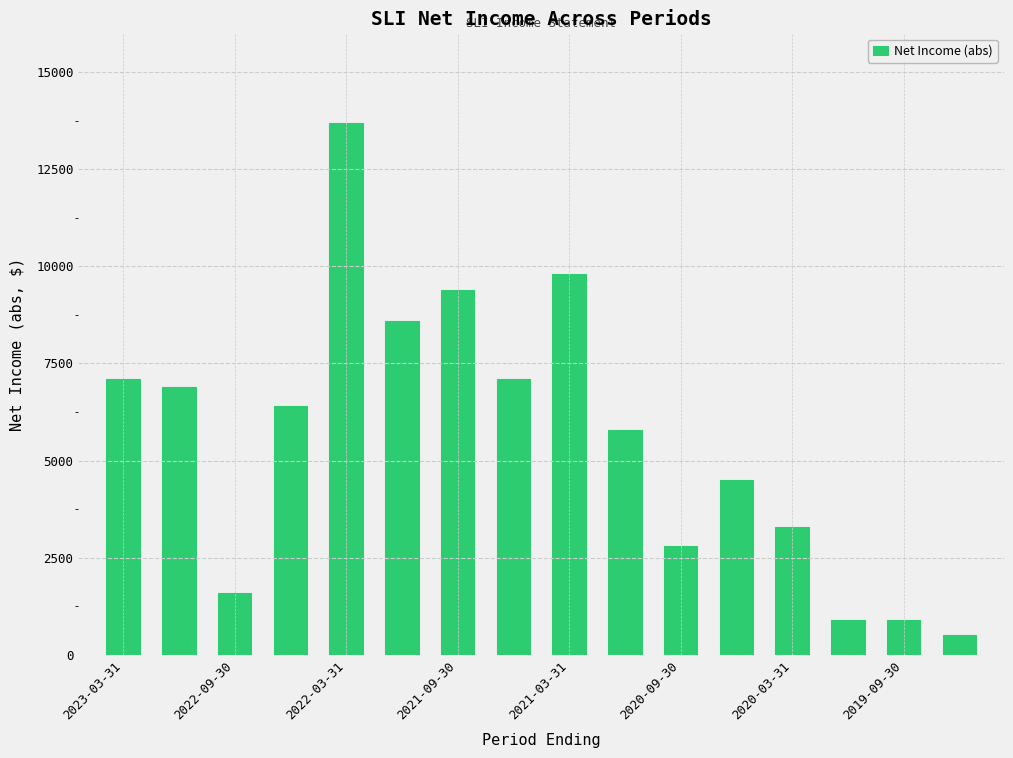

What is the difference between the second highest and minimum values?

9300